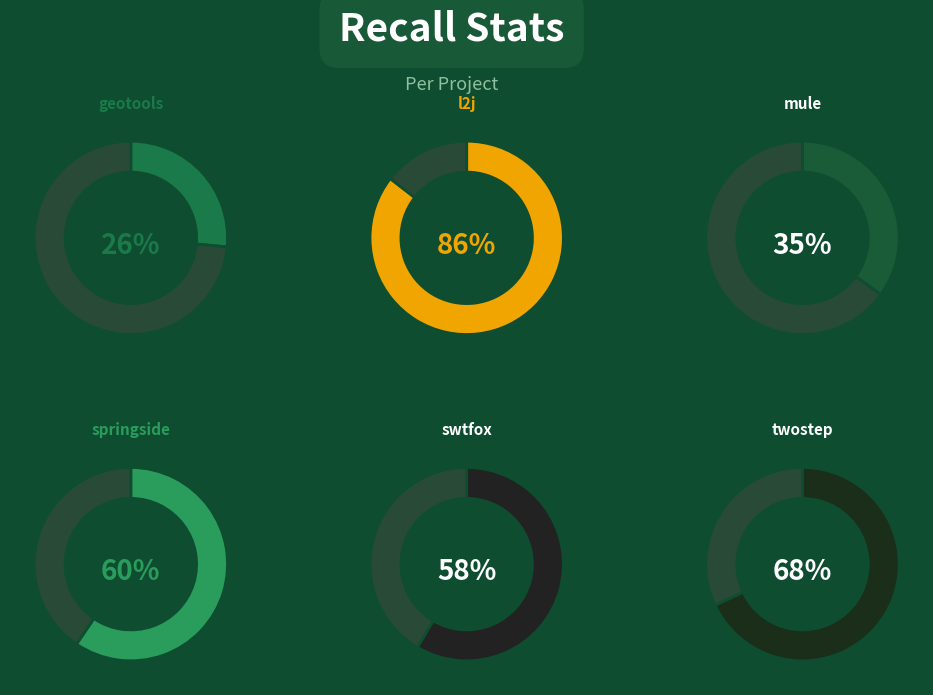

Which slice is the smallest?

geotools.csv